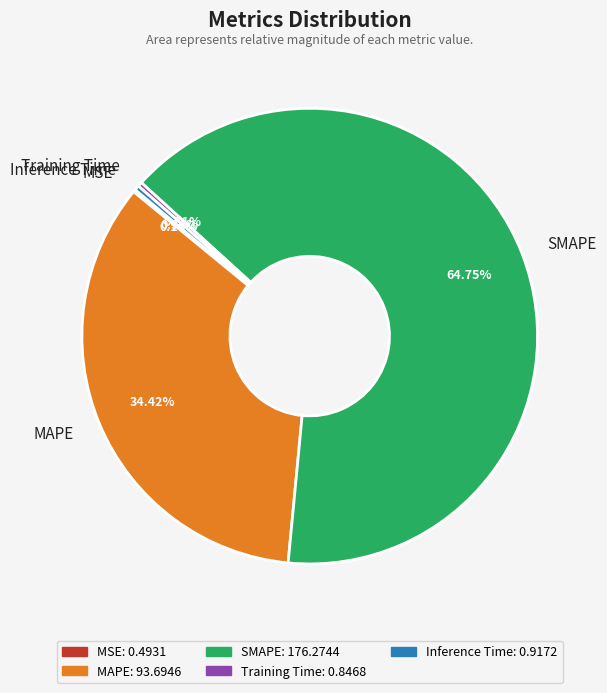

What is the largest slice in the pie chart?

SMAPE